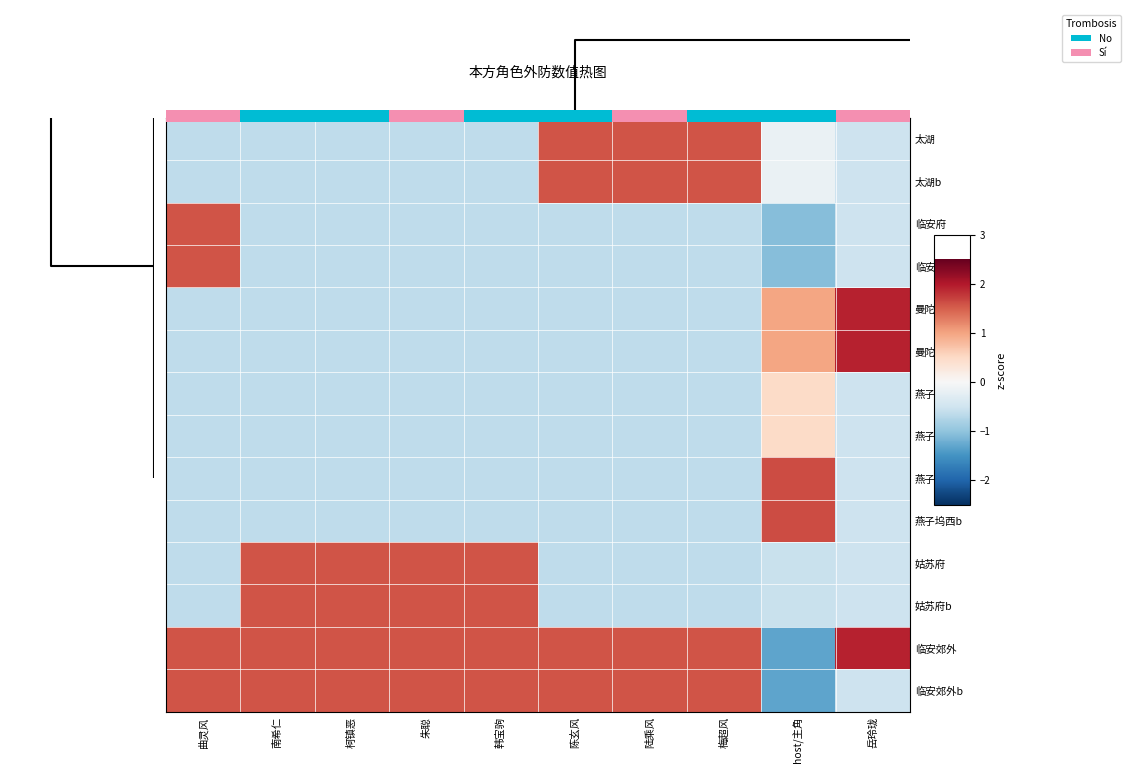

How many data points in 姑苏府 are above 0?

4